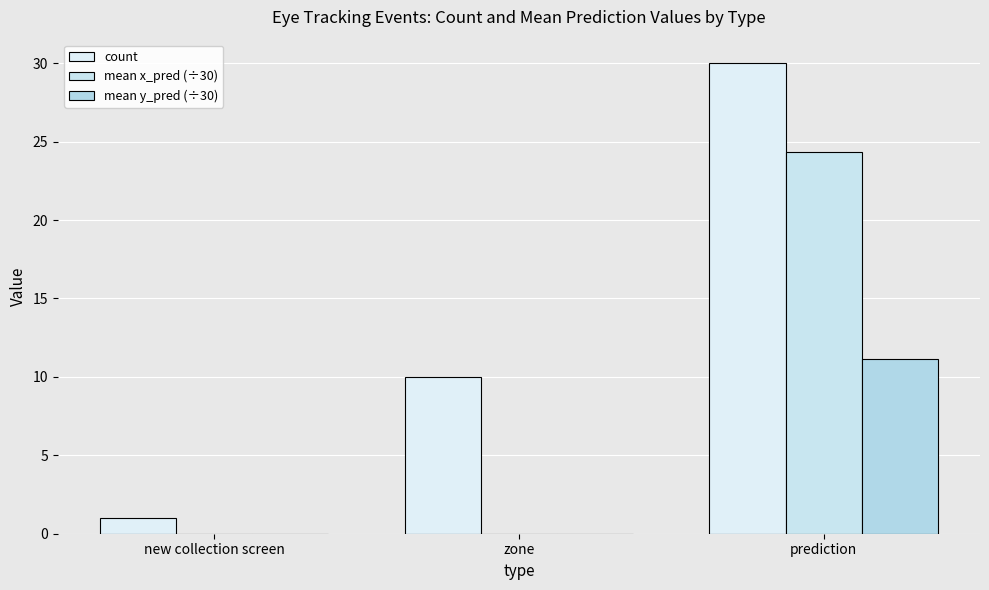

Are the bars grouped side by side (vs. stacked)?

Yes